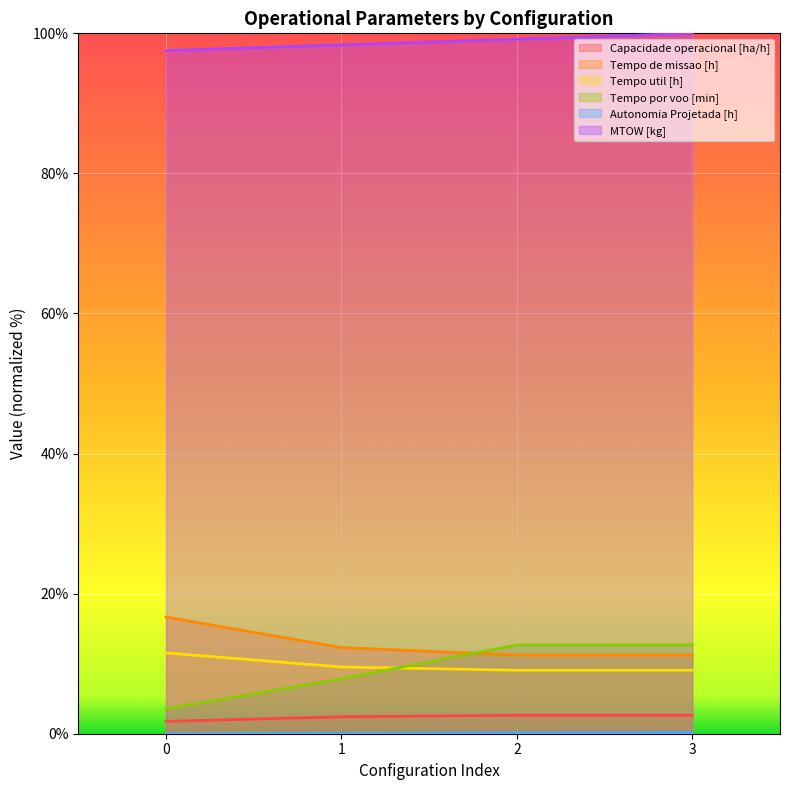

At how many categories does at least one series exceed 69?

4